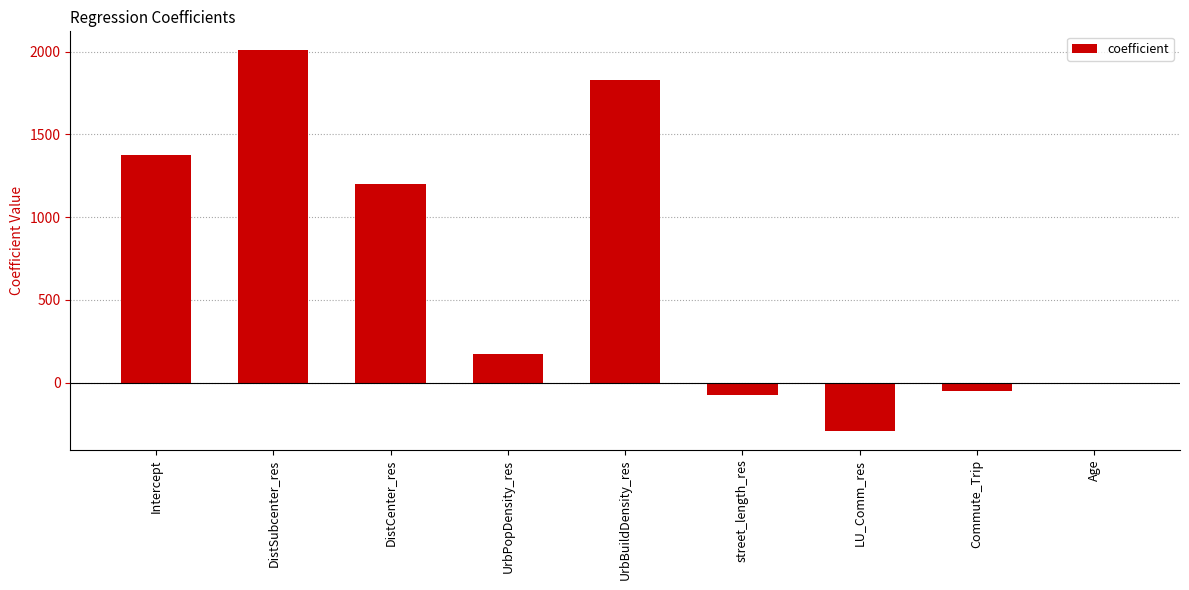

Reading left to right, transcribe all the data shown in this chart.

1373.5	2008.2	1199.5	174.4	1831.5	-77.6	-290.9	-50.1	0.5